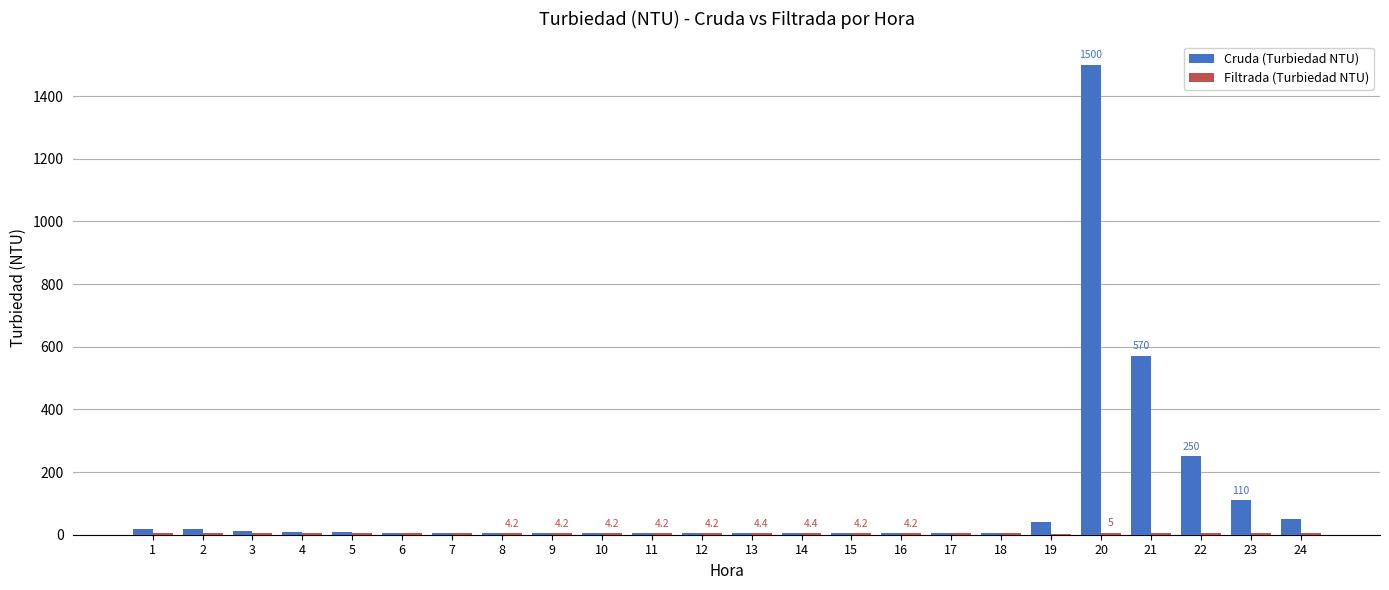

At which category is the sum across all series the highest?

20